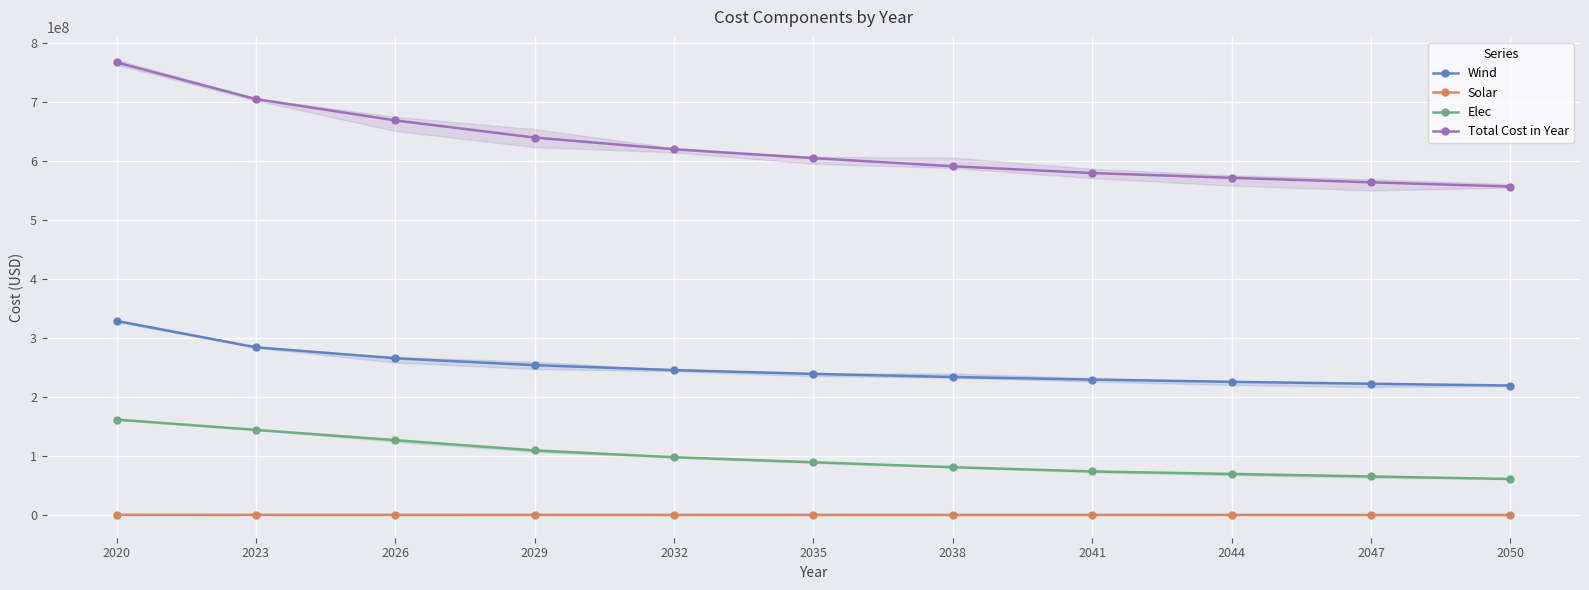

Count the number of categories in the chart.

11